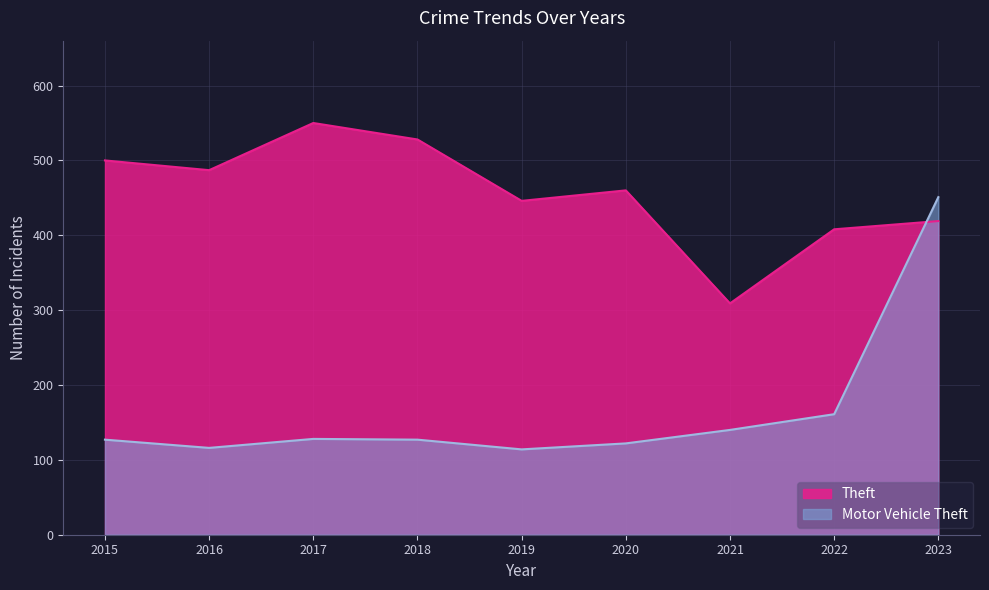

Reading left to right, extract all data points from this chart.

Theft: 500	487	550	528	446	460	309	408	419
Motor Vehicle Theft: 127	116	128	127	114	122	140	161	451